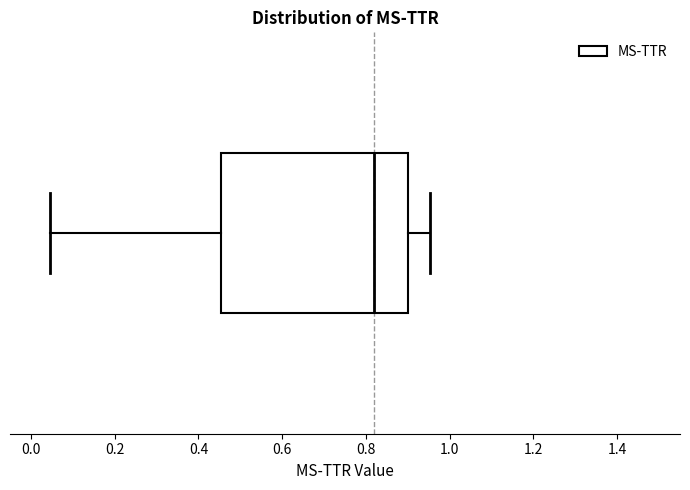

Read this box plot against the x-axis: the position of the median line, the range covered by the box, and the ends of both whiskers. The values are not printed on the chart, so give them approximately, as read against the axis.

median 0.82, box 0.46 to 0.90, whiskers 0.04 to 0.96